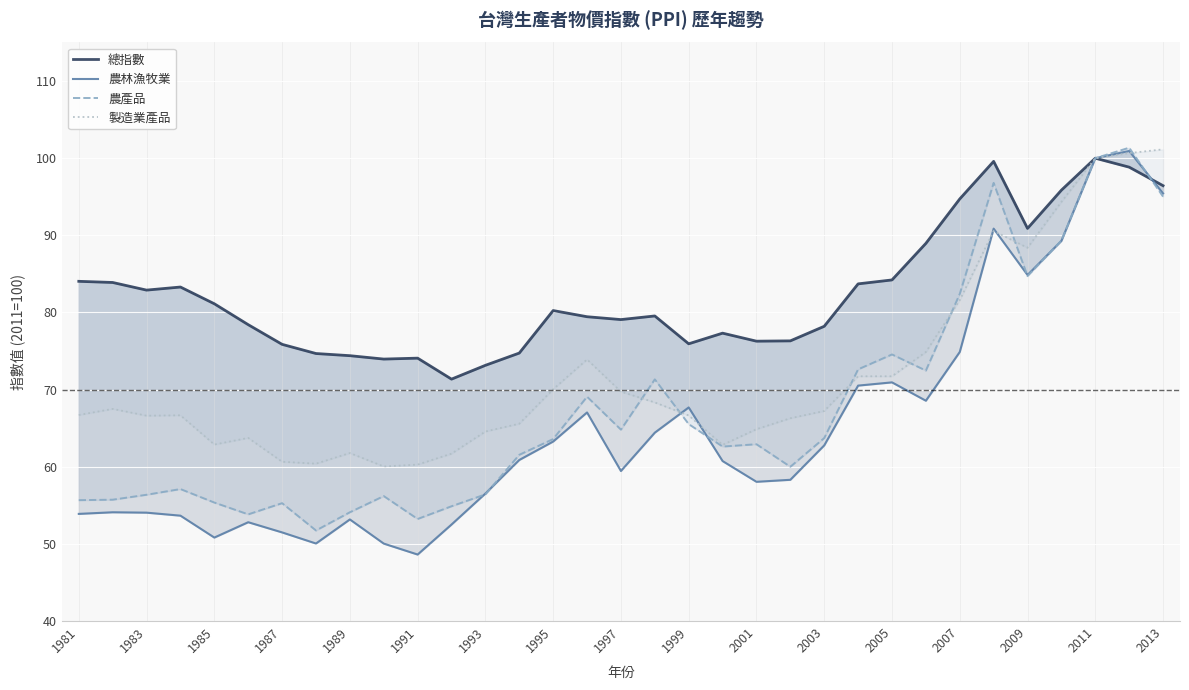

At 17, list the series in order from largest to smallest.

總指數, 農產品, 製造業產品, 農林漁牧業